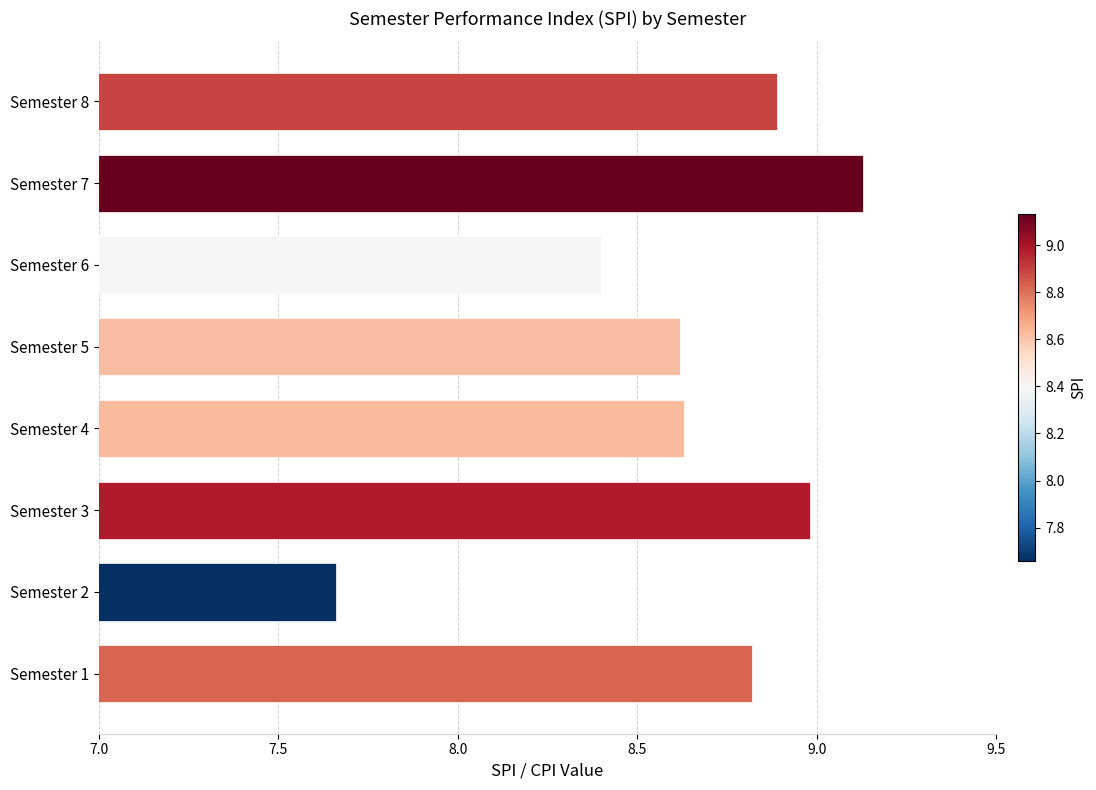

What is the difference between the maximum and minimum values?

1.5